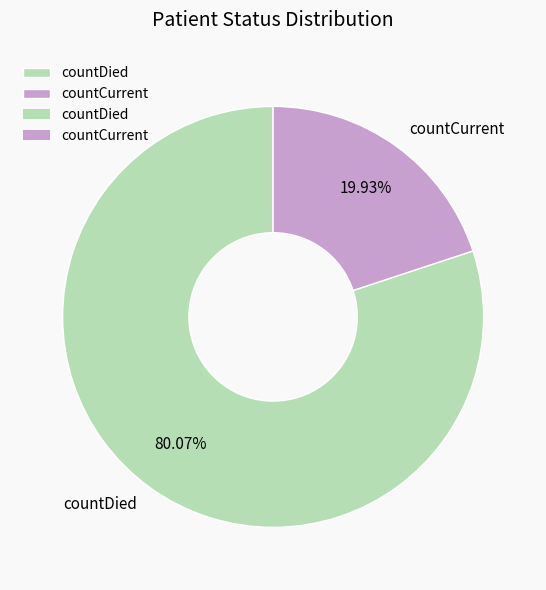

Does any single category account for the majority?

Yes